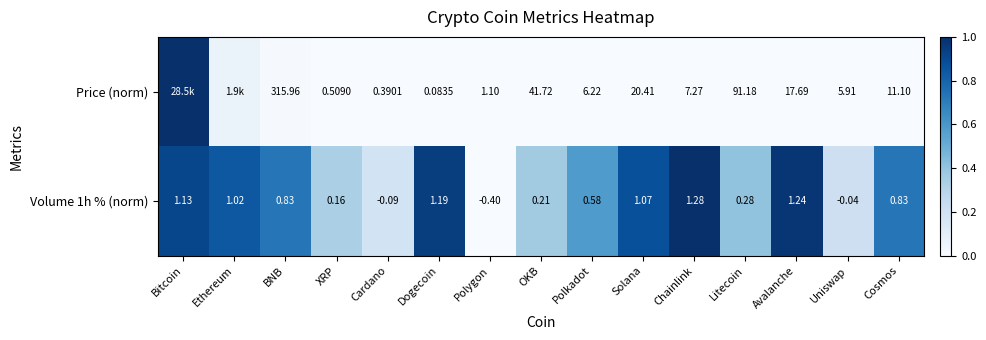

Which category has the lowest value in the Volume 1h % (norm) series?

Polygon